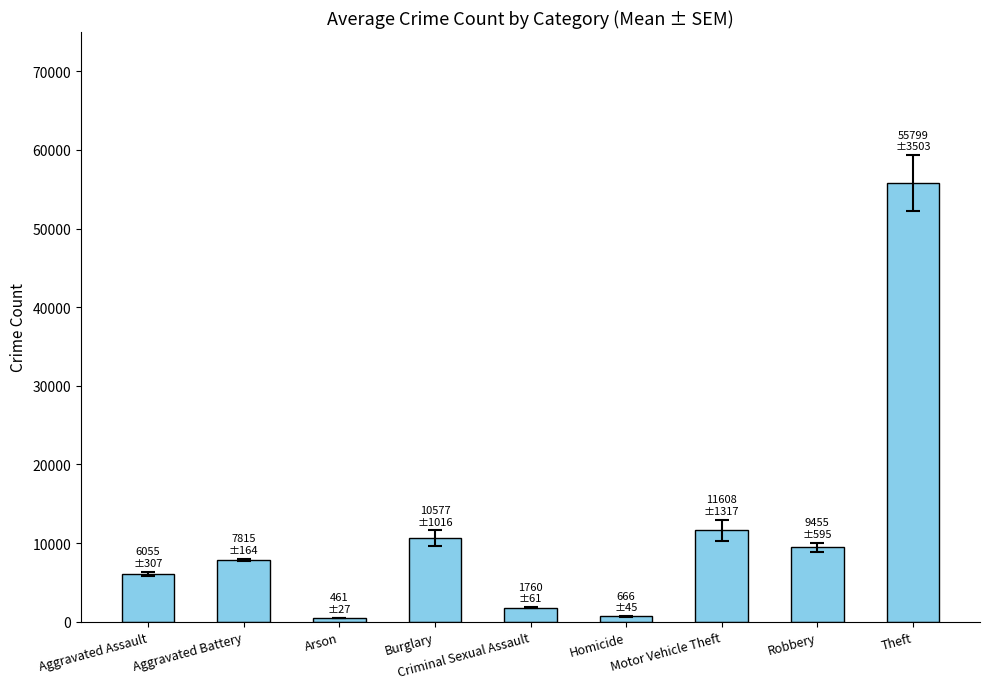

How many data points are less than 7815?

4